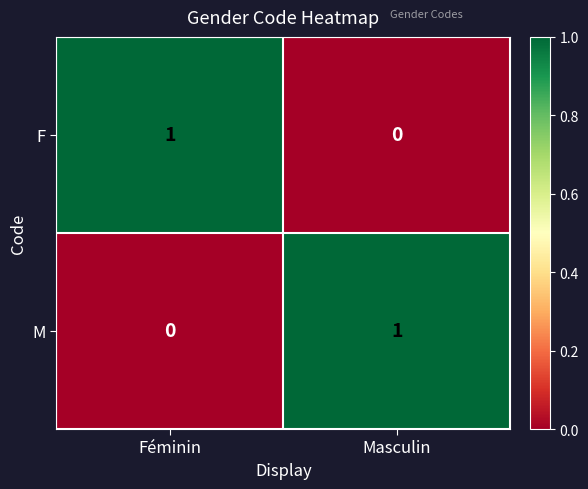

At Masculin, list the series in order from smallest to largest.

F, M